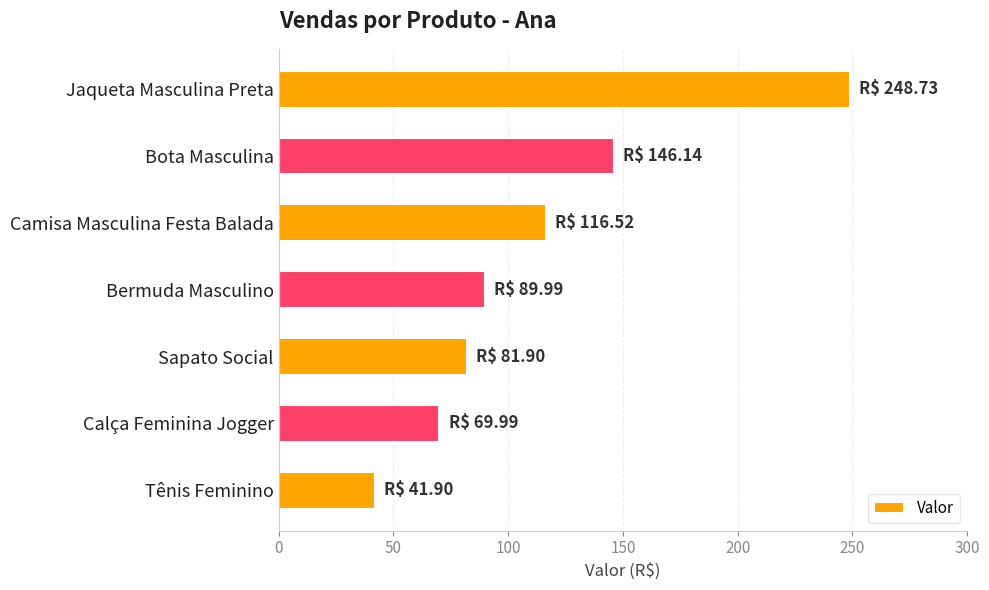

Does the chart contain any negative values?

No